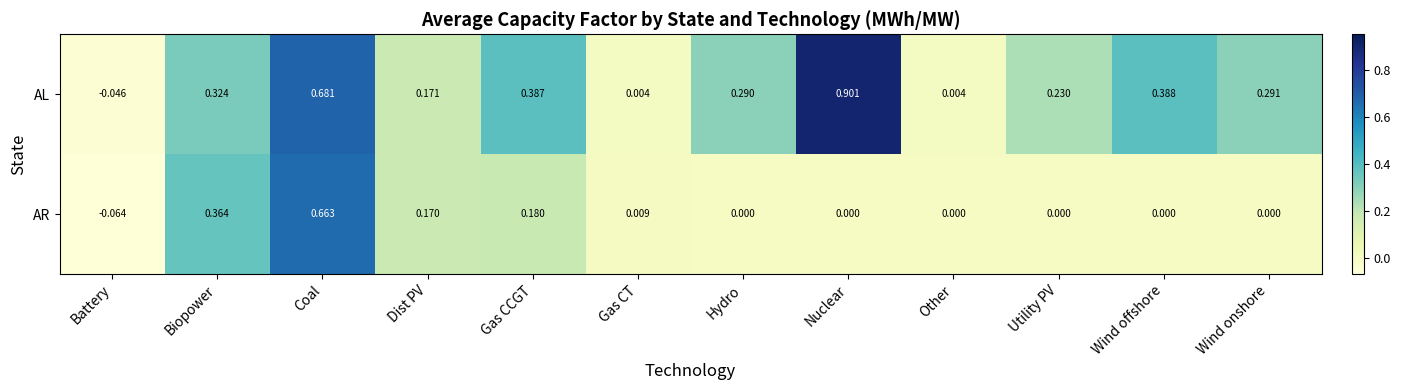

Which series has the largest total across all categories?

AL